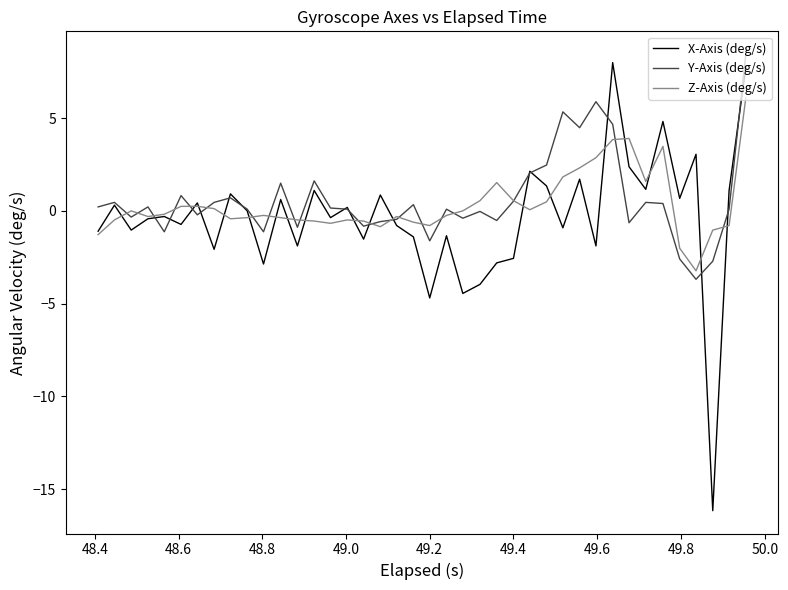

What is the minimum value for Z-Axis (deg/s)?

-3.2